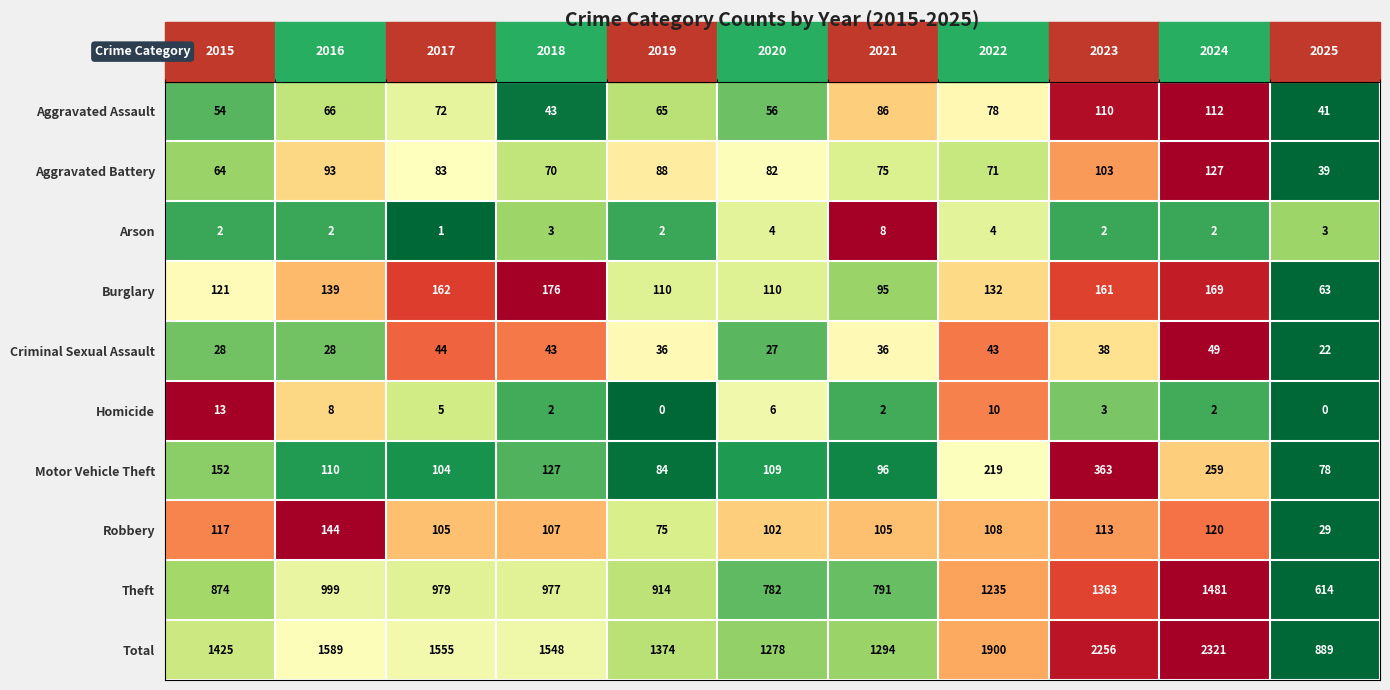

How many data points does each series have?

11